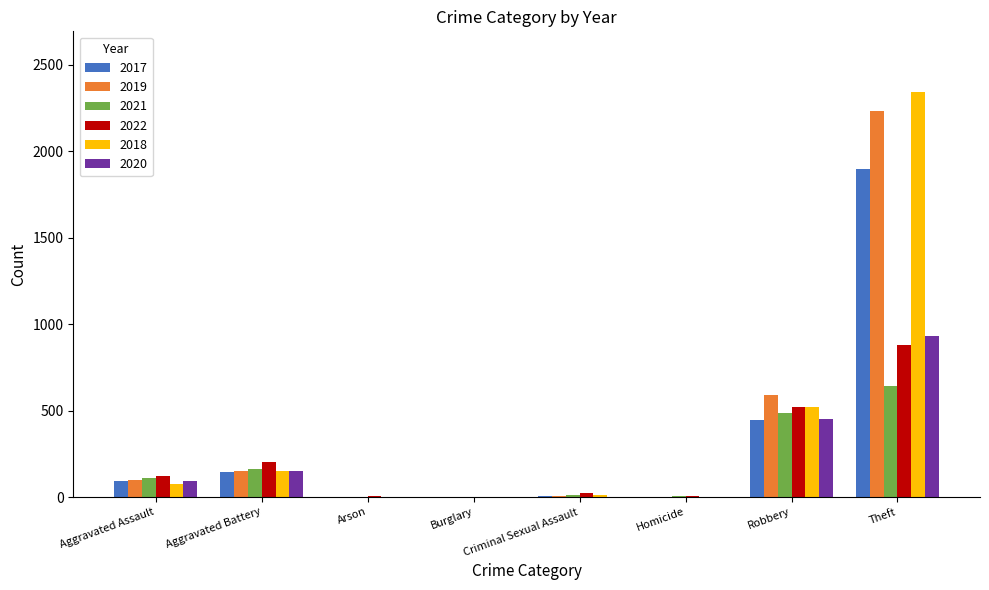

True or false: 2018 has a value of 927 at Burglary.

False